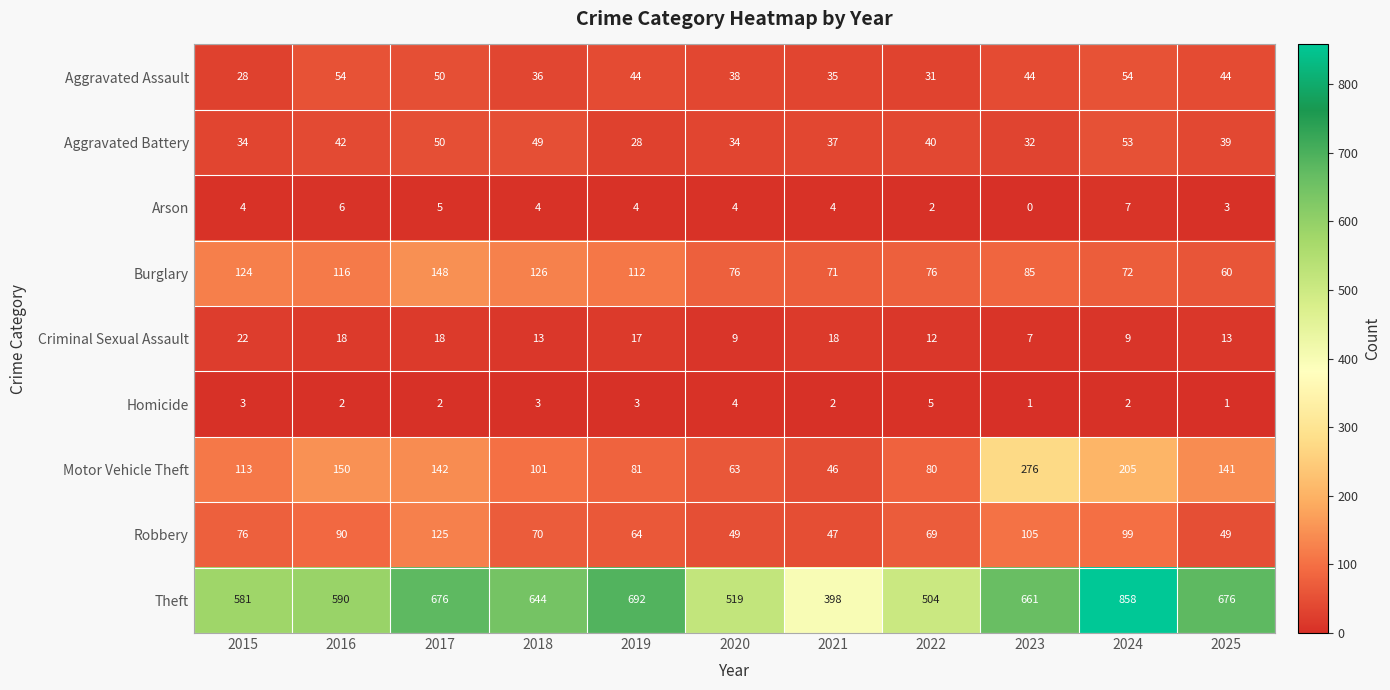

True or false: Robbery has a value of 83 at 2021.

False